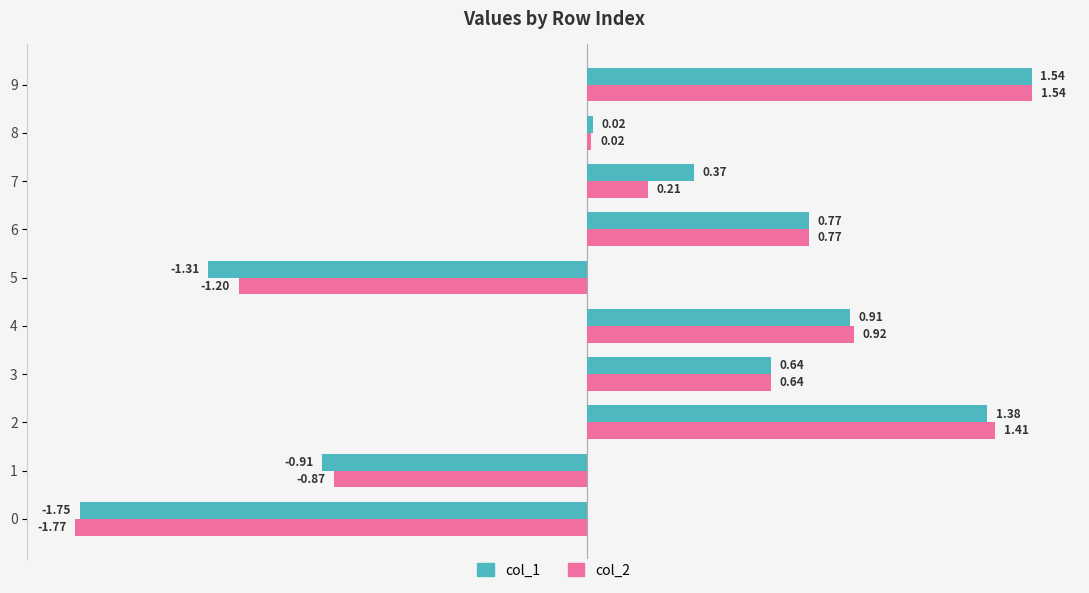

Which series has the largest total across all categories?

col_2